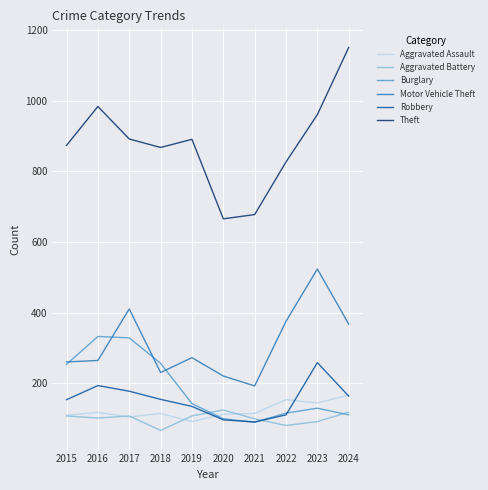

True or false: Robbery and Theft cross at least once.

False